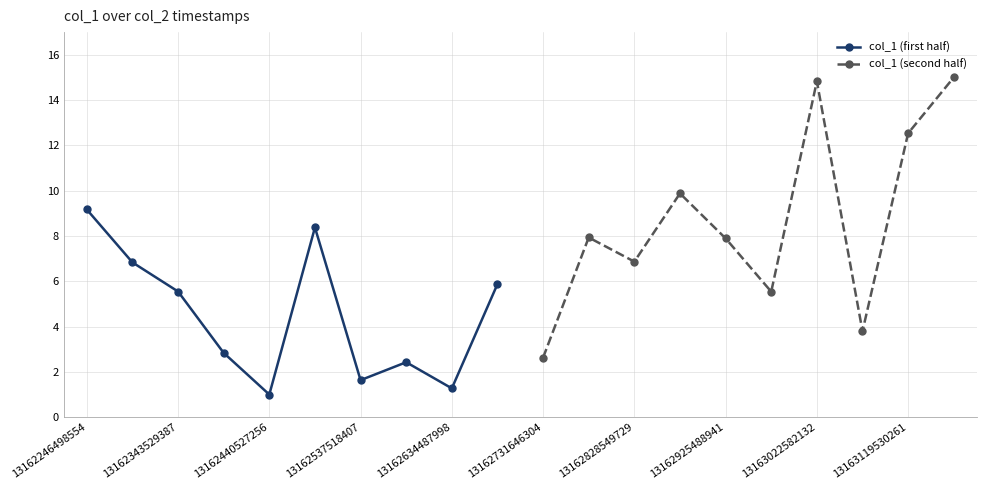

List the series in order of their peak value, lowest first.

col_1 (first half), col_1 (second half)